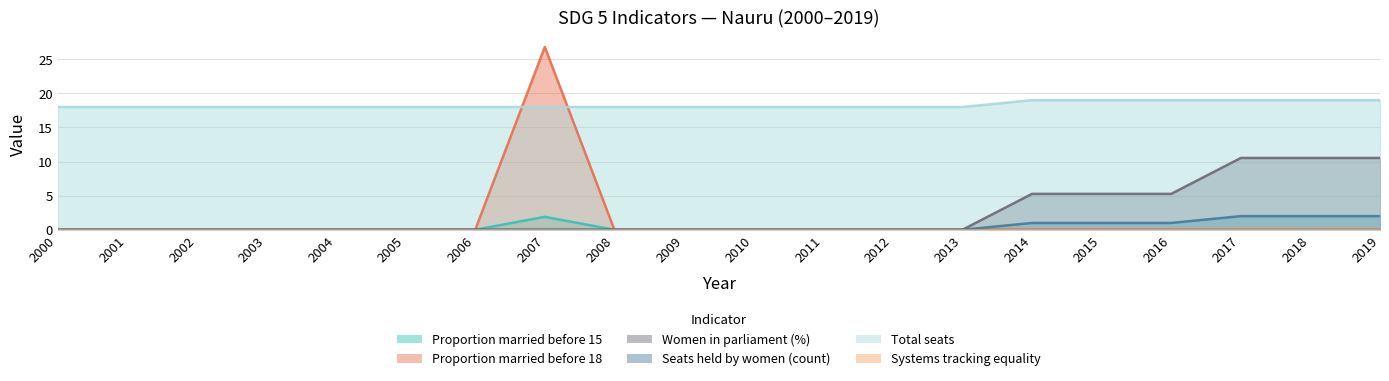

At which label does Proportion married before 18 reach its peak?

2007